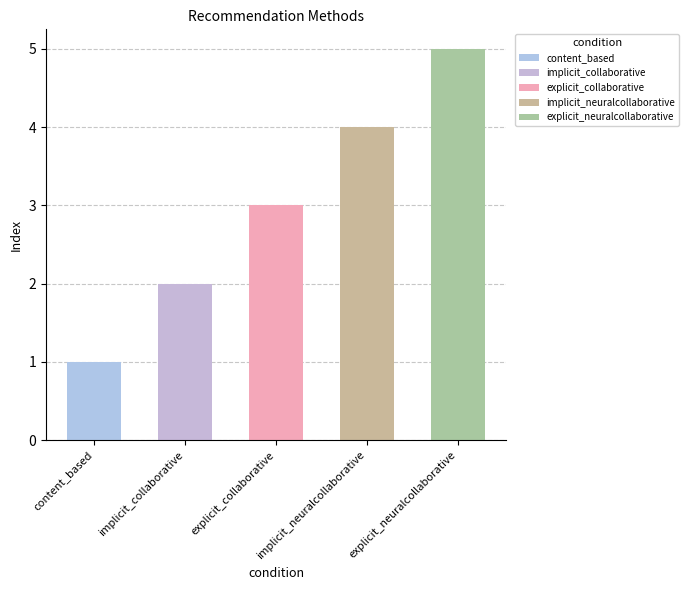

Which label corresponds to the smallest value in the chart?

content_based